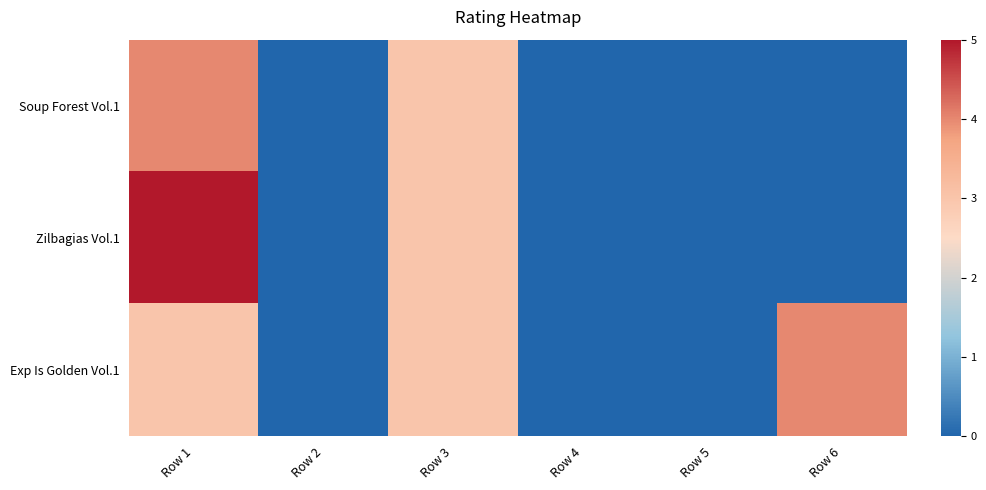

Reading right to left, extract all data points from this chart.

Soup Forest Vol.1: Row 6=0	Row 5=0	Row 4=0	Row 3=3	Row 2=0	Row 1=4
Zilbagias Vol.1: Row 6=0	Row 5=0	Row 4=0	Row 3=3	Row 2=0	Row 1=5
Exp Is Golden Vol.1: Row 6=4	Row 5=0	Row 4=0	Row 3=3	Row 2=0	Row 1=3